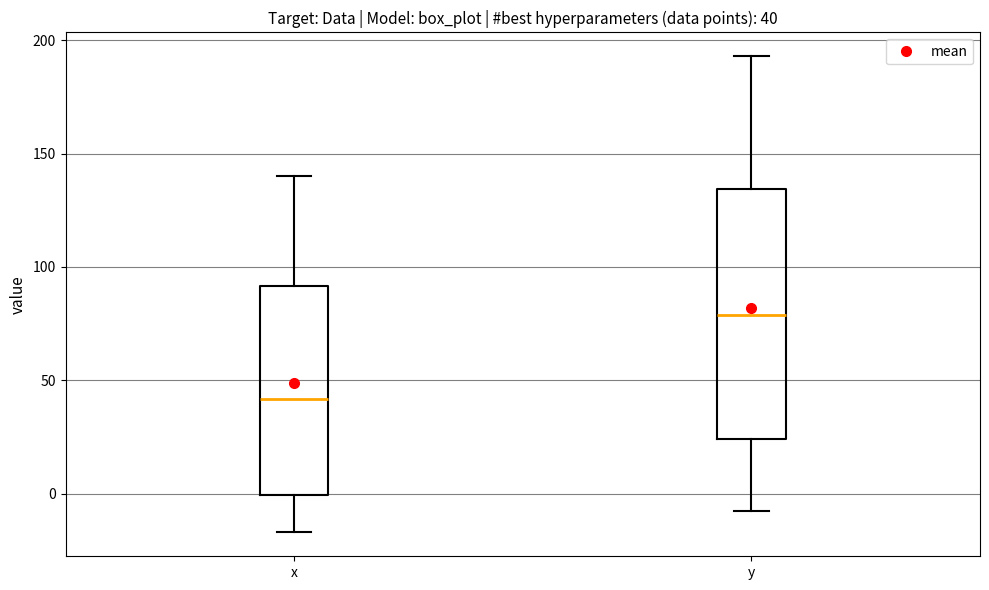

Which box has the lowest median line?

x